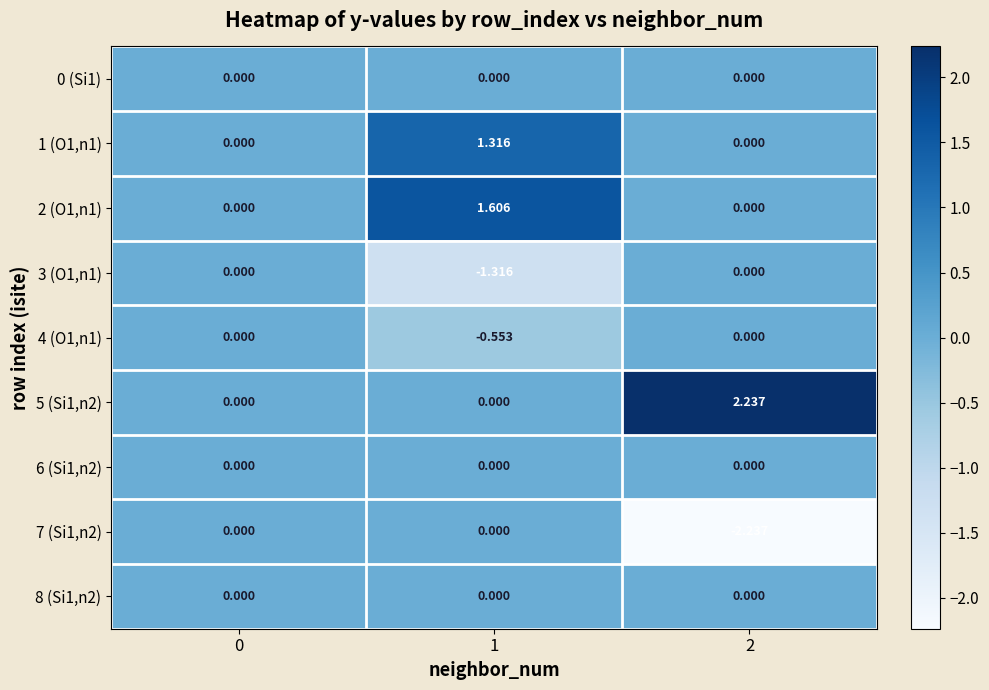

Is the value of 5 (Si1,n2) at 1 greater than the value of 4 (O1,n1) at 1?

Yes